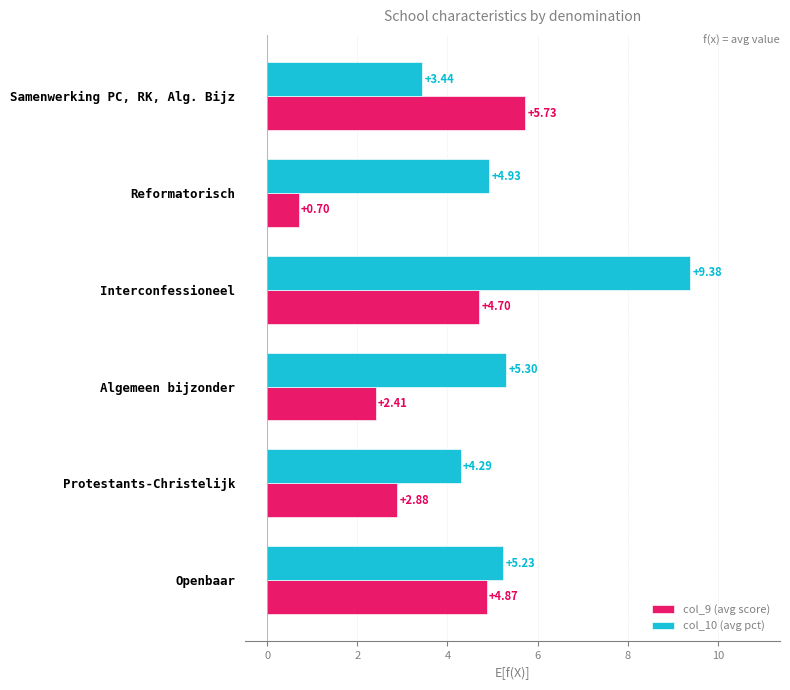

Which series has the widest spread of values?

col_10 (avg pct)